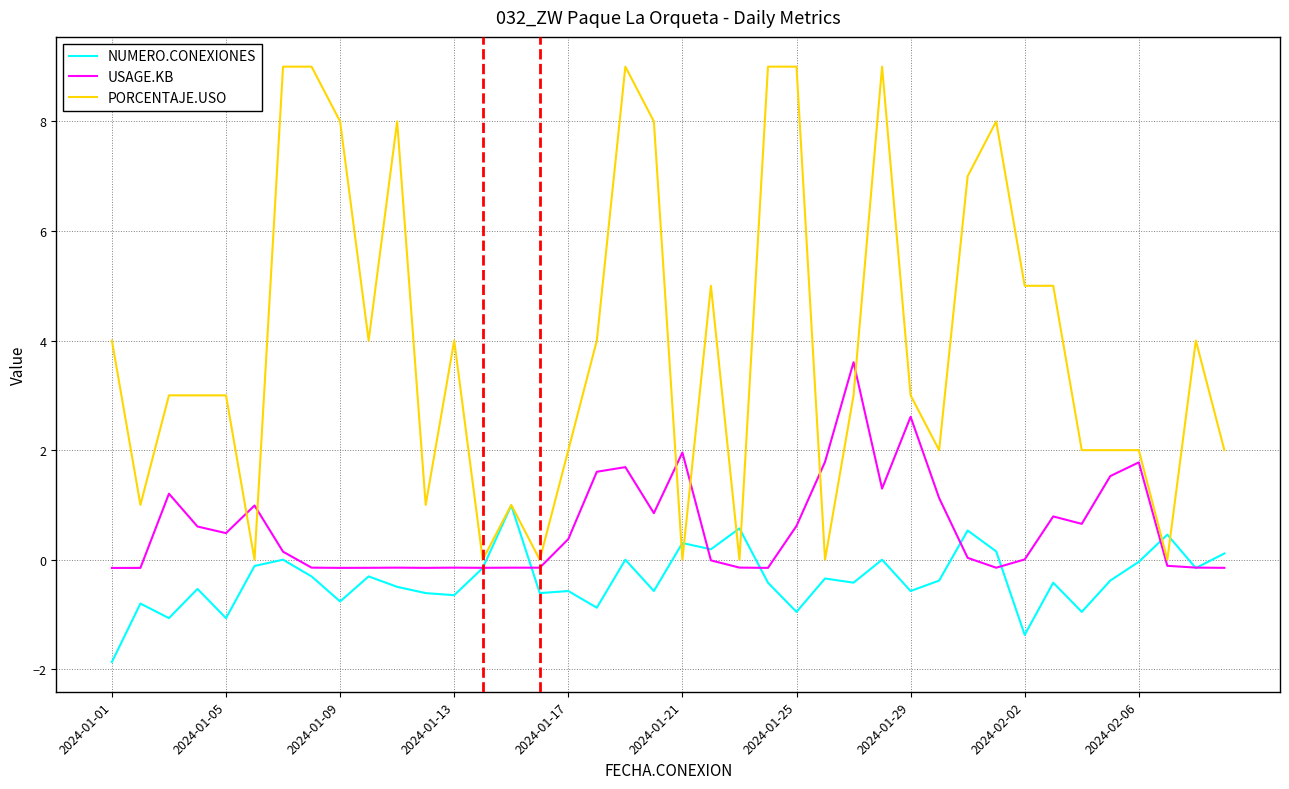

Which series has the largest total across all categories?

PORCENTAJE.USO